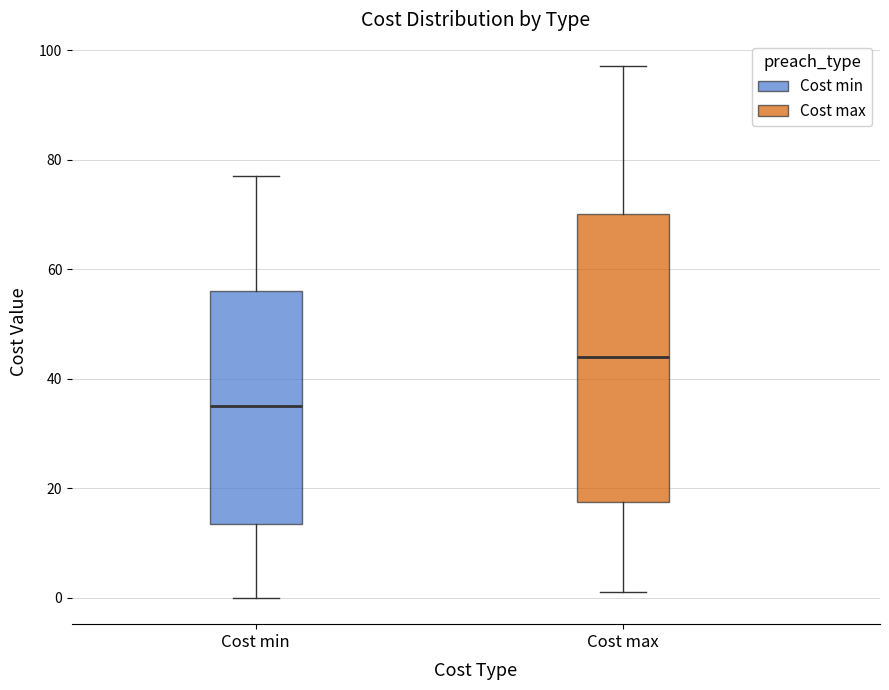

Where does the lower whisker of the box for Cost min end on the y-axis? The values are not printed on the chart, so give them approximately, as read against the axis.

0